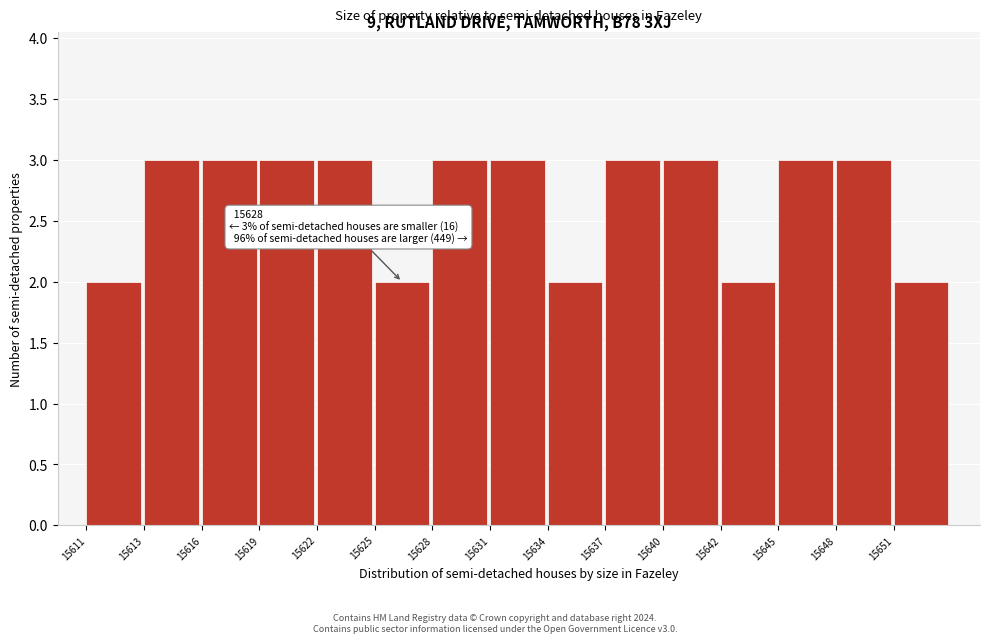

Reading right to left, list all the values displayed in this chart.

2	3	3	2	3	3	2	3	3	2	3	3	3	3	2